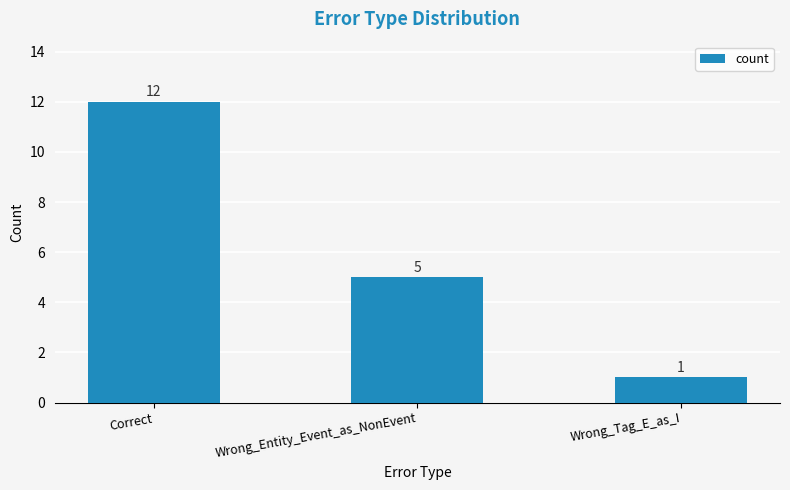

Which label corresponds to the smallest value in the chart?

Wrong_Tag_E_as_I